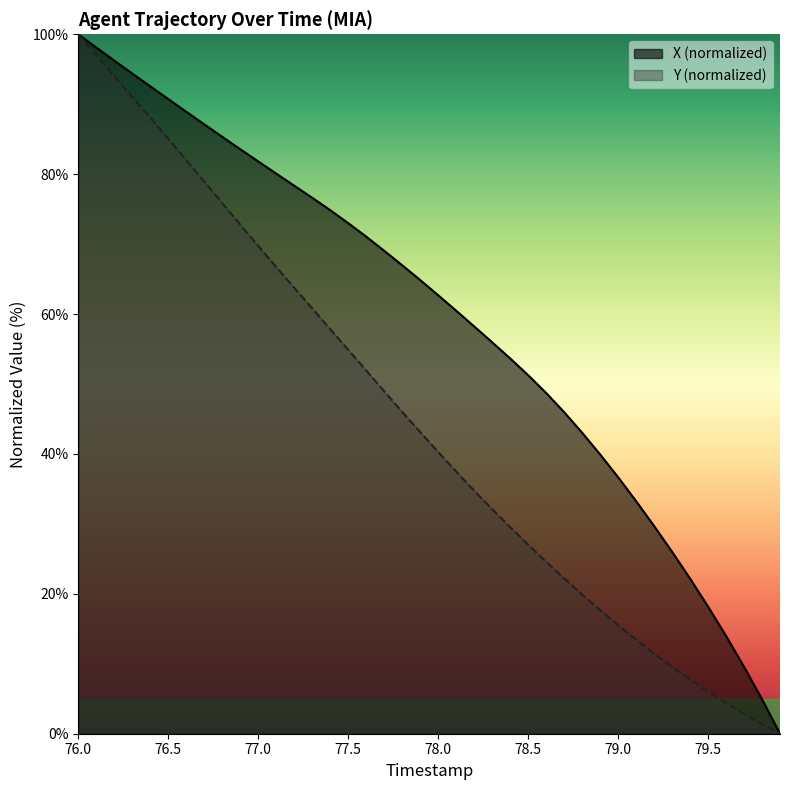

Reading left to right, what are all the values shown in this chart?

TIMESTAMP: 100.0	97.0	94.0	91.1	88.1	85.1	82.0	78.9	75.9	72.8	69.8	66.7	63.8	60.8	57.9	54.9	51.9	49.0	46.0	43.1	40.3	37.5	34.8	32.1	29.5	27.0	24.6	22.2	19.9	17.7	15.5	13.5	11.4	9.5	7.7	6.0	4.4	2.9	1.4	0.0
X: 100.0	98.1	96.2	94.4	92.6	90.7	88.9	87.1	85.3	83.6	81.8	80.1	78.4	76.6	74.9	73.0	71.1	69.0	67.0	64.9	62.7	60.5	58.2	56.0	53.7	51.3	48.7	46.0	43.0	39.9	36.7	33.3	29.7	26.0	22.2	18.2	14.0	9.6	4.9	0.0